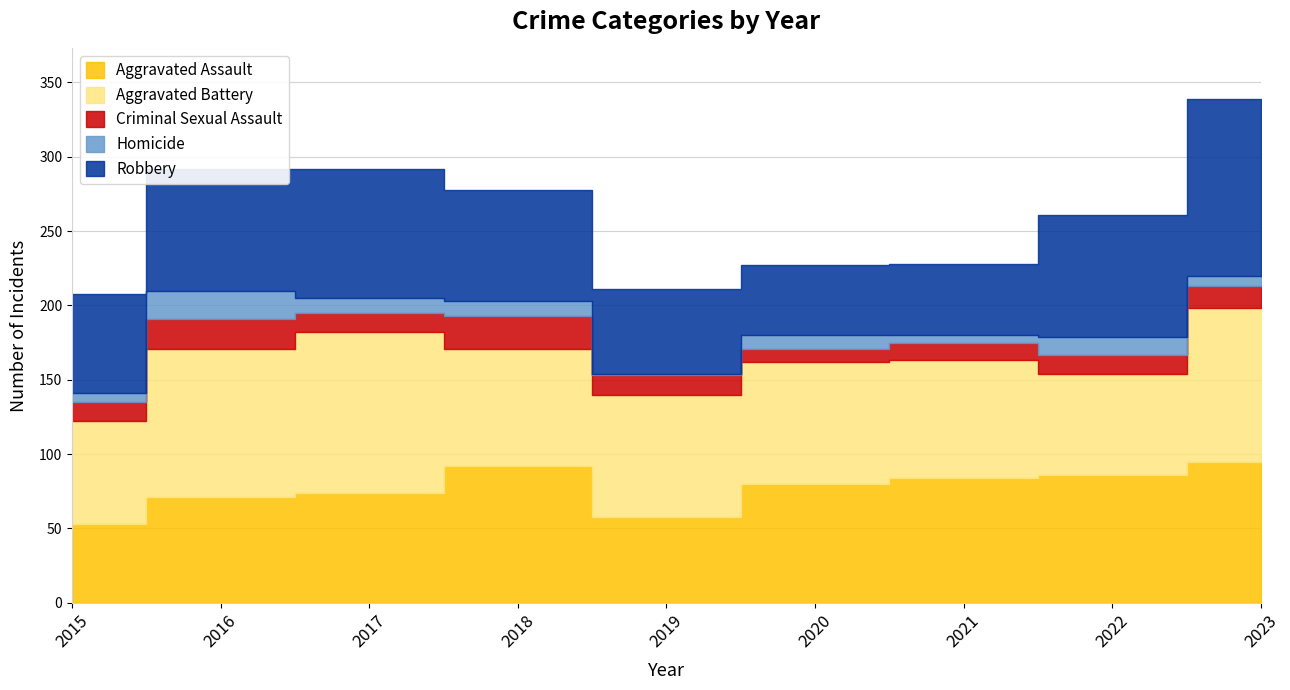

Which category has the lowest value in the Aggravated Assault series?

2015